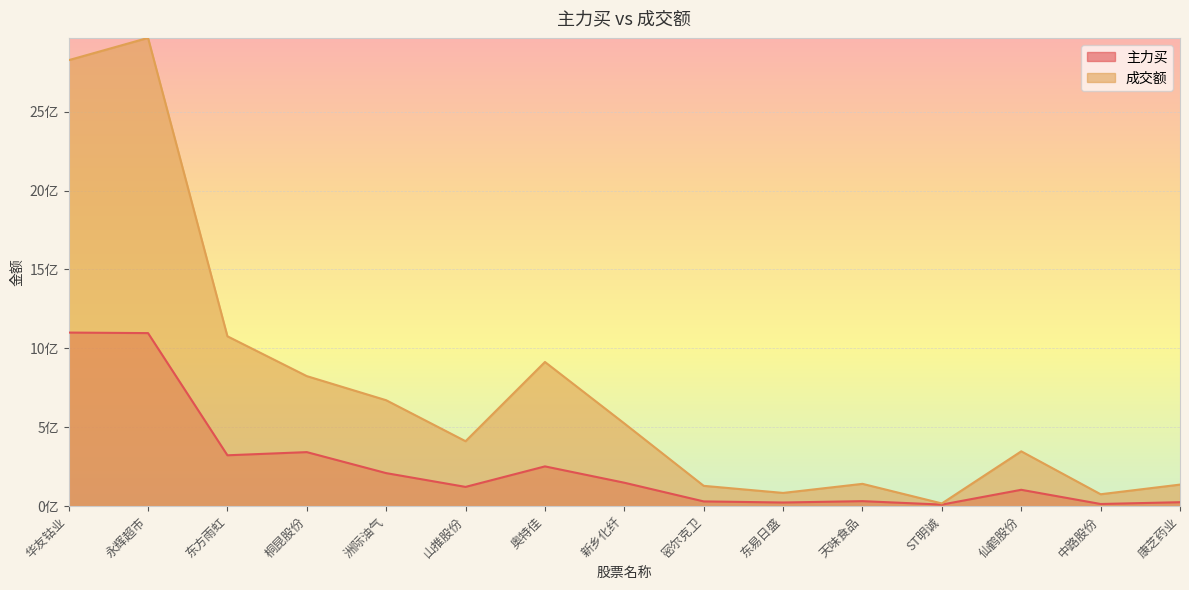

Does the chart display data point markers on the line(s)?

No